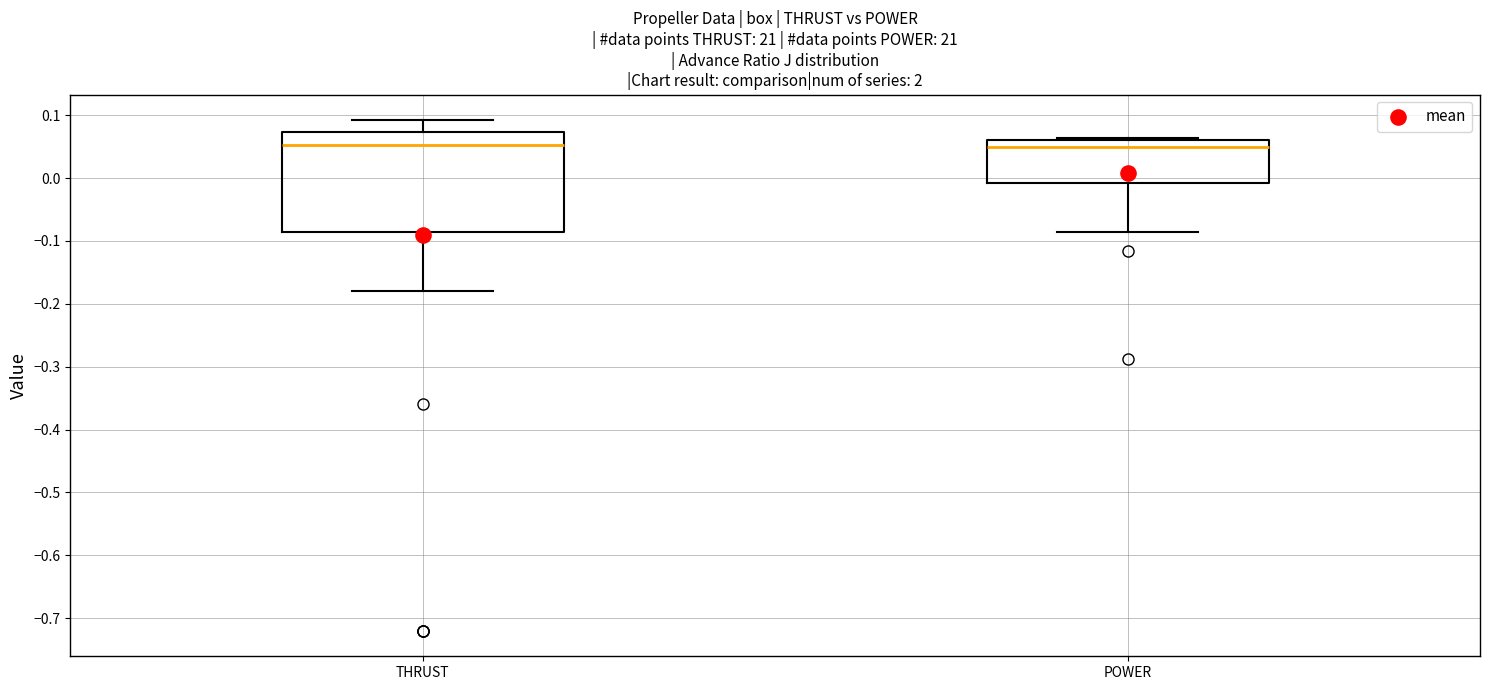

Reading left to right, transcribe this box plot: for each box, give where its median line is, the range the box spans, and where its two whiskers end, as read against the y-axis. The values are not printed on the chart, so give them approximately, as read against the axis.

THRUST: median 0.05, box -0.09 to 0.07, whiskers -0.18 to 0.09
POWER: median 0.05, box -0.01 to 0.06, whiskers -0.09 to 0.06 (just above the box's upper edge)